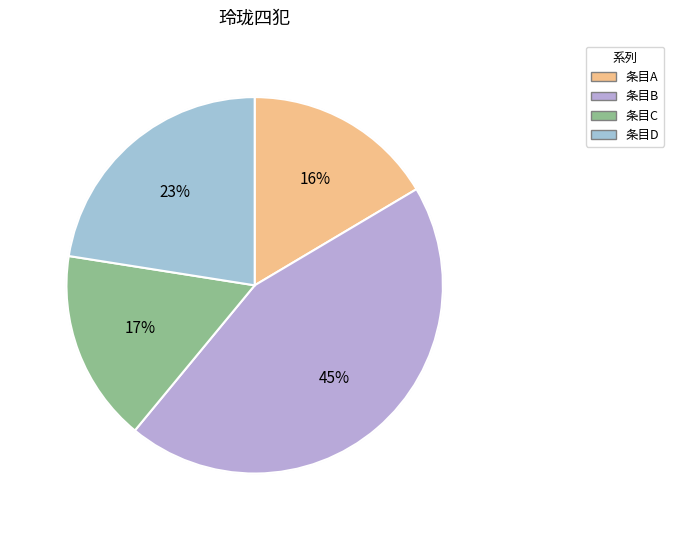

How many segments does this pie chart have?

4